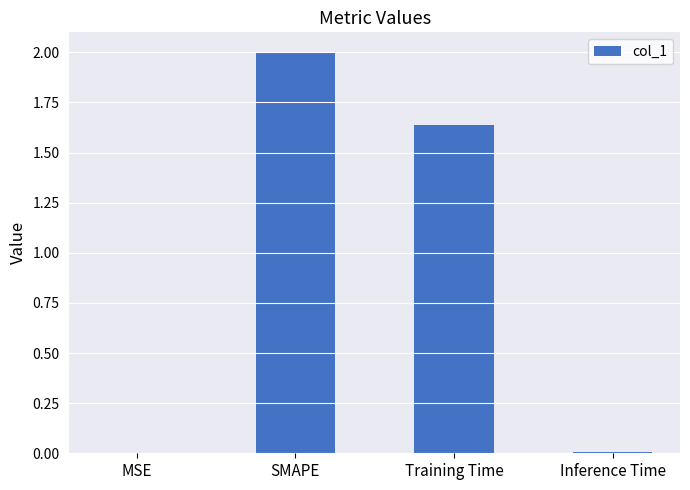

Between Inference Time and Training Time, which is larger?

Training Time